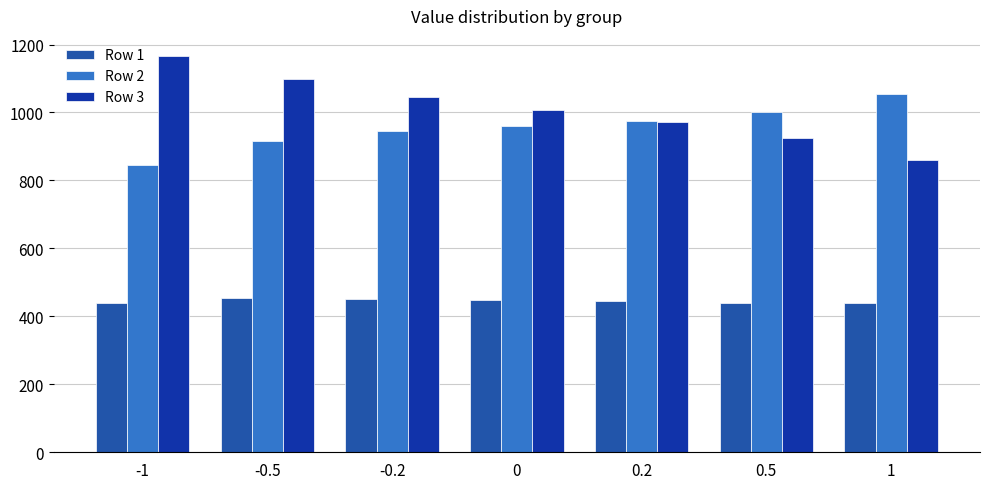

At which label does Row 1 reach its minimum?

-1